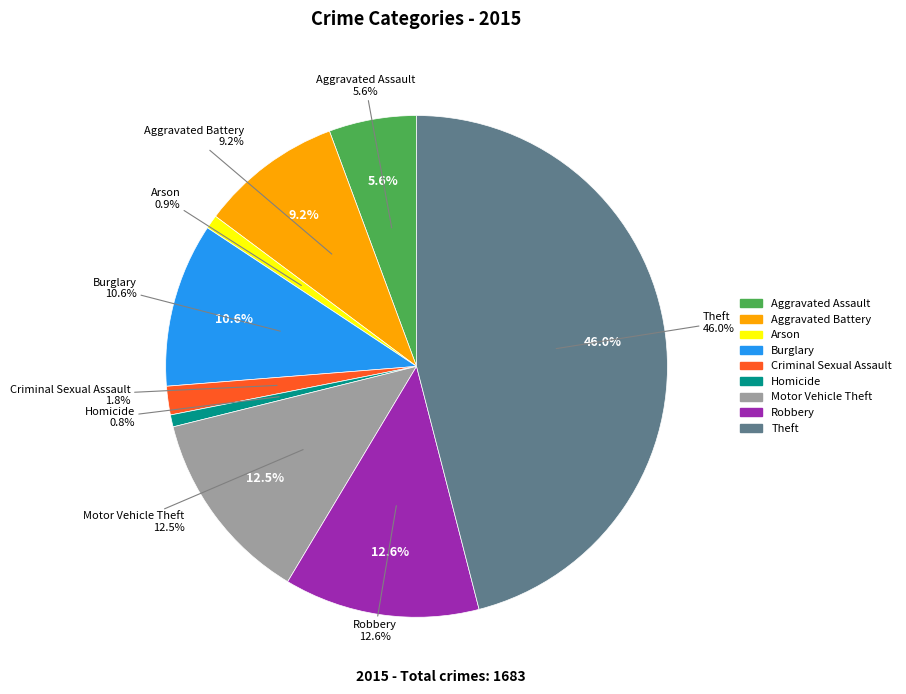

Which slice is the largest?

Theft